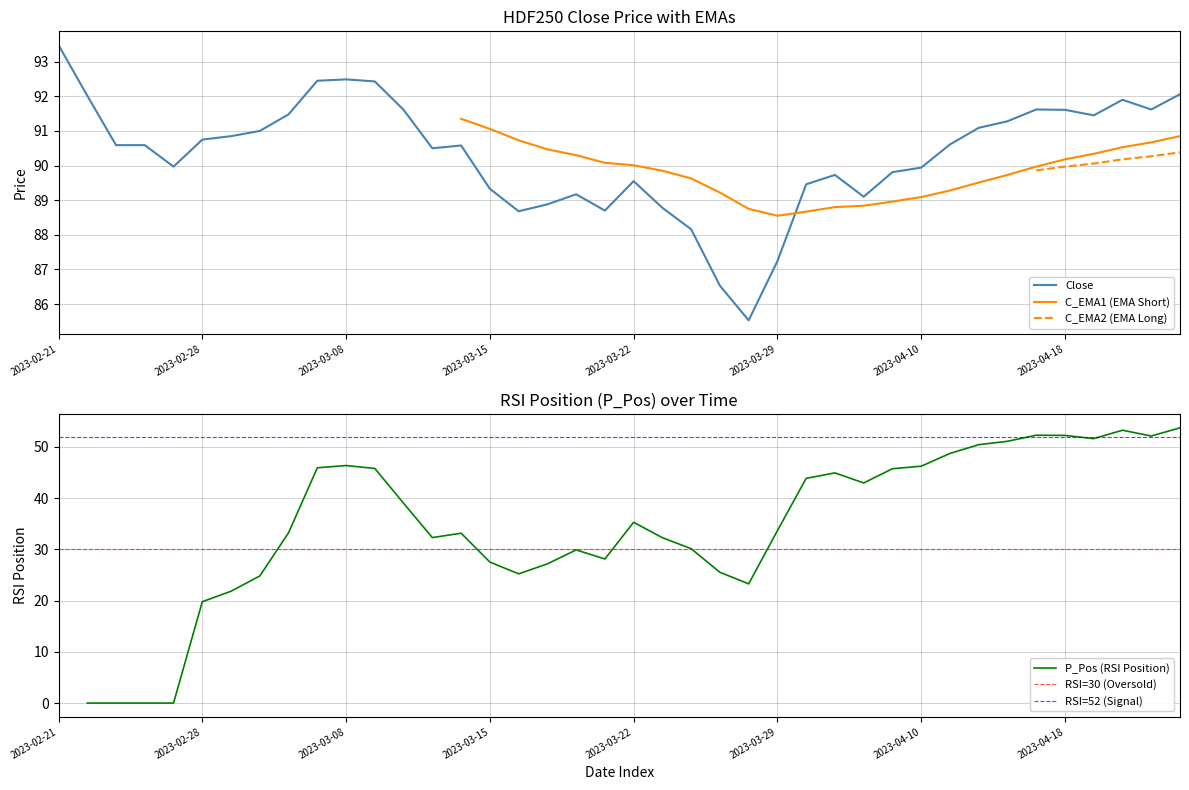

What is the highest value of the Close series?

93.5